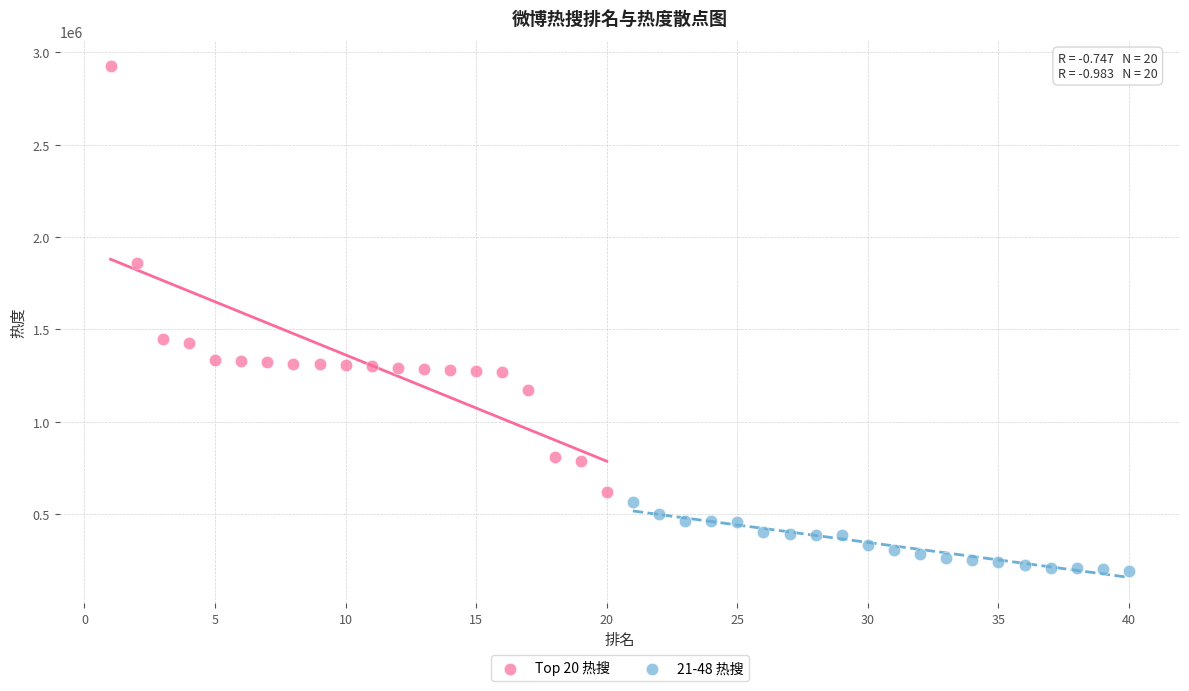

What are all the series names shown in the legend?

Top 20 热搜, 21-48 热搜